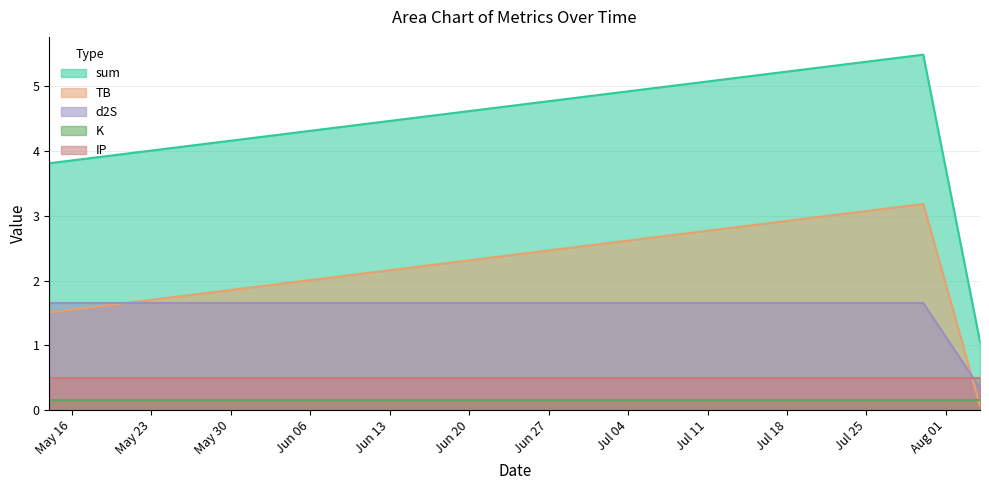

What is the minimum value for d2S?

0.3